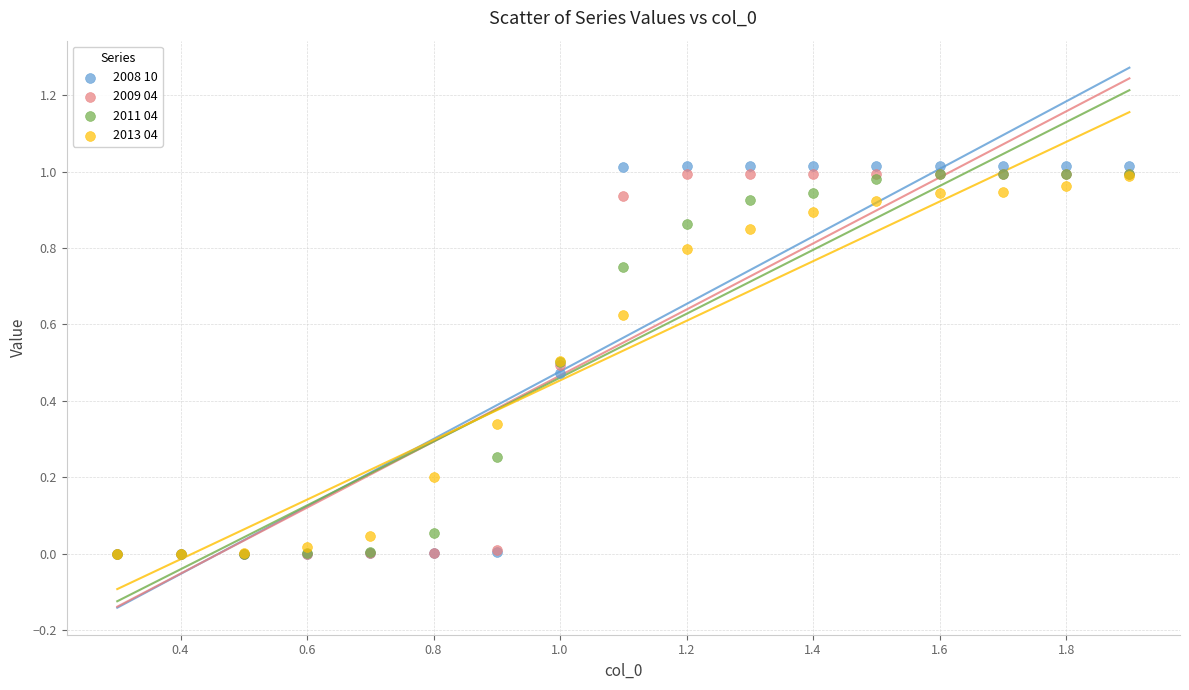

What are all the series names shown in the legend?

2008 10, 2009 04, 2011 04, 2013 04